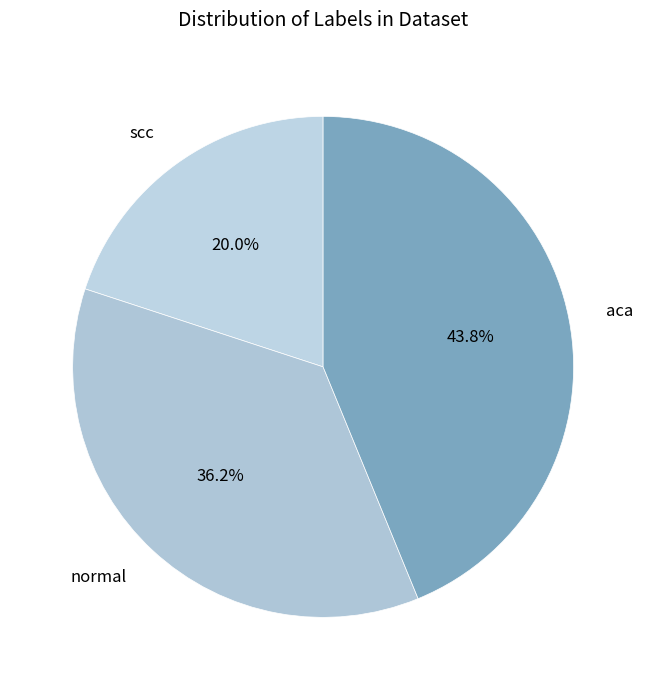

How much of the chart is everything except aca?

56.2%